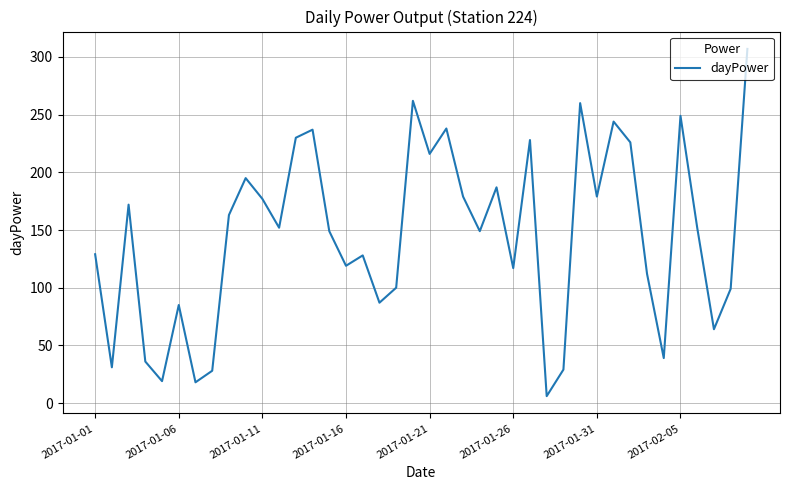

What is the maximum value shown in the chart?

307